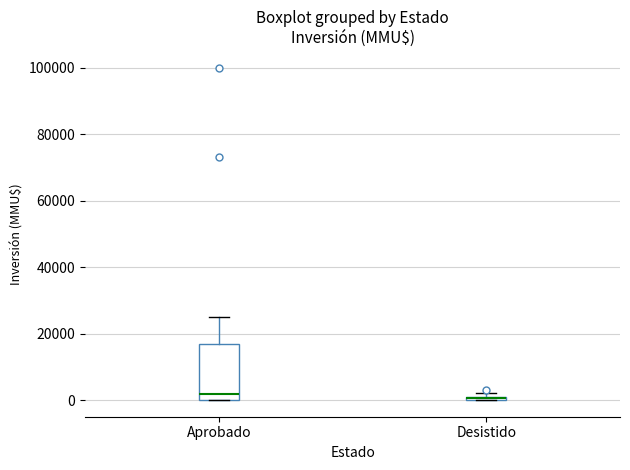

Which box is the tallest, from its lower edge to its upper edge?

Aprobado